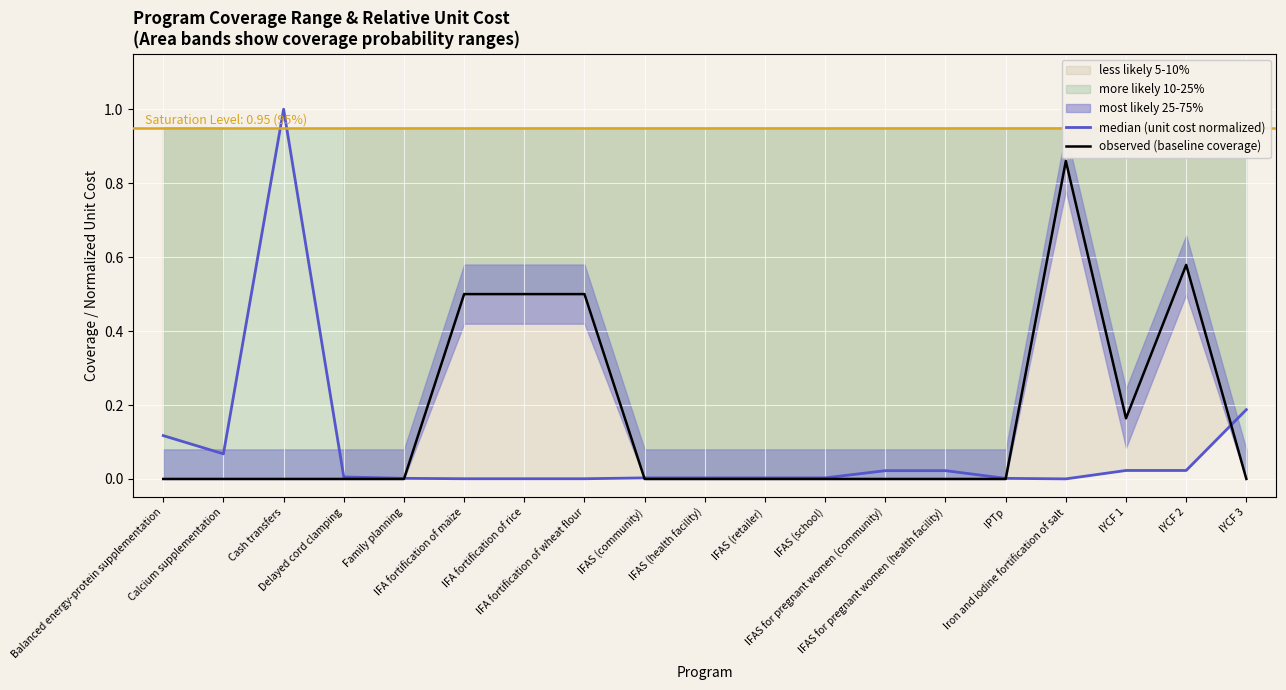

Rank the series at IFAS (school) from lowest to highest value.

observed (baseline coverage), median (unit cost normalized)